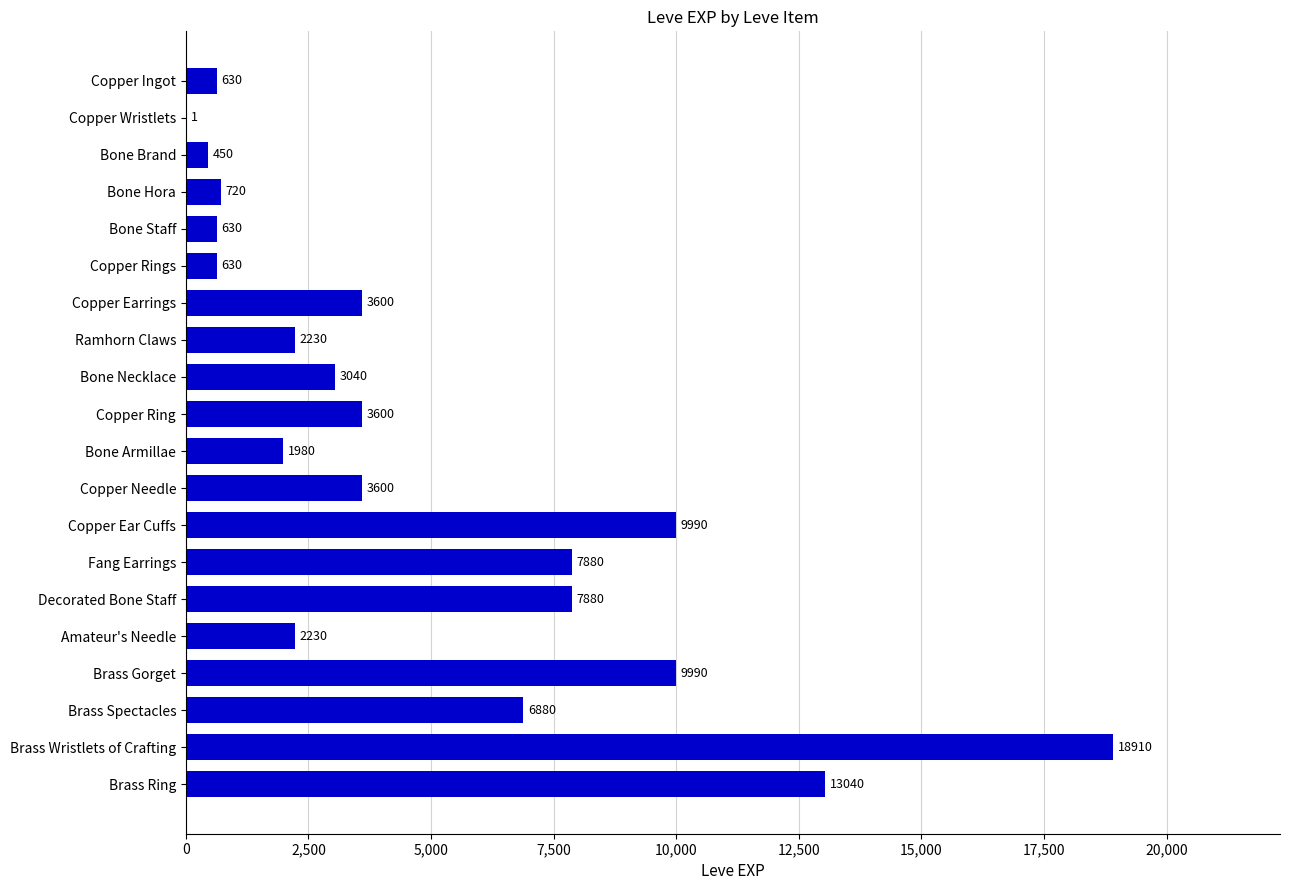

Which category has the highest value across all series?

Brass Wristlets of Crafting